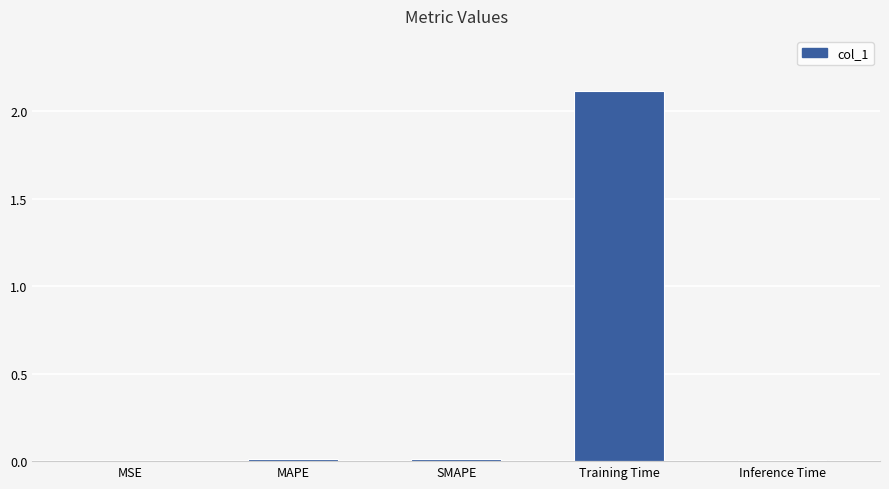

What is the greatest value displayed?

2.1